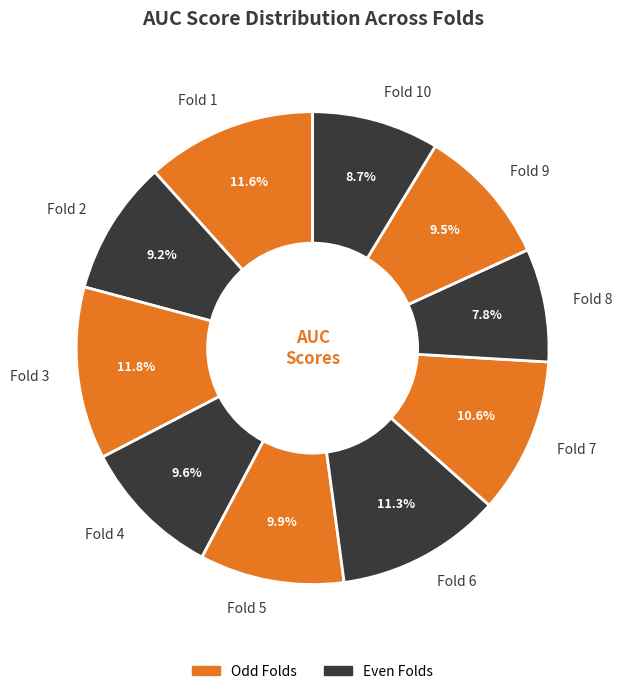

Does Fold 7 represent more than half of the total?

No